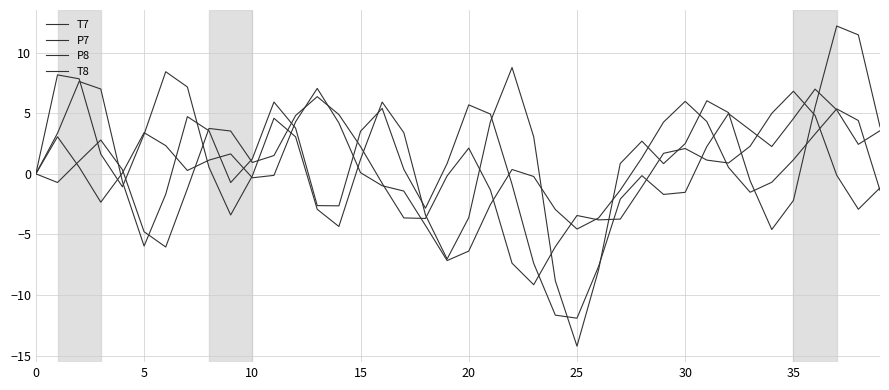

How many lines are shown in the chart?

4